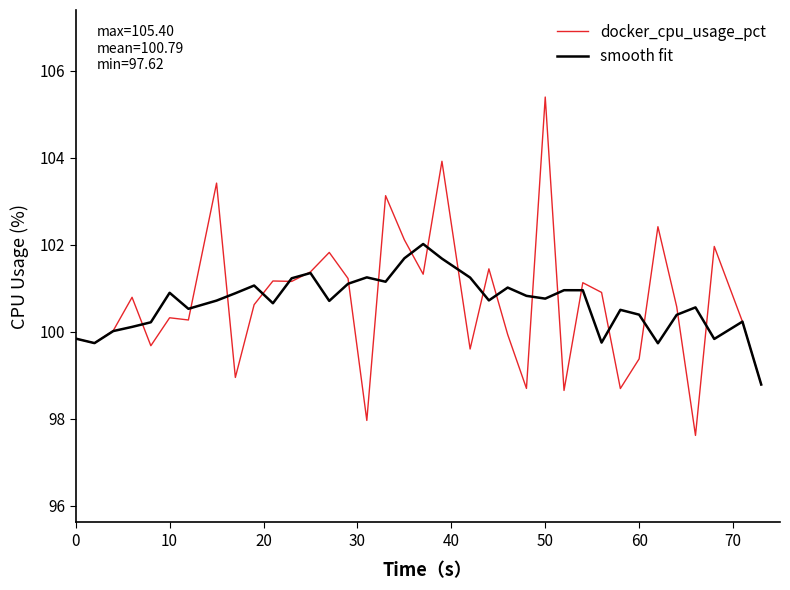

How many series are shown in this chart?

2